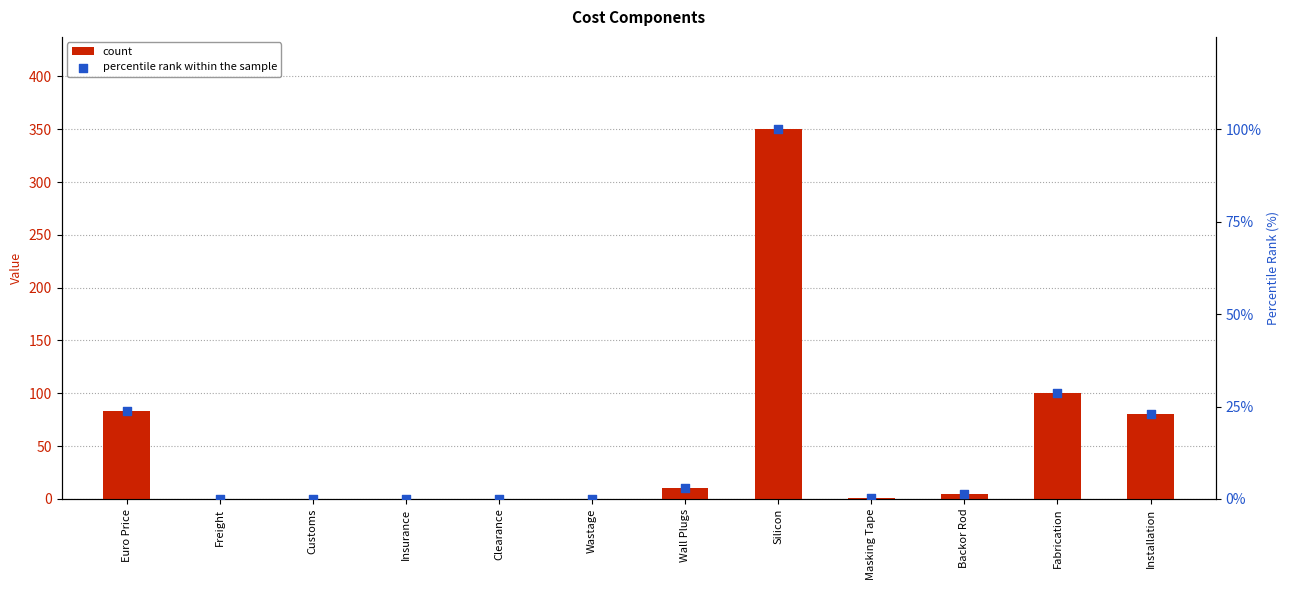

What are all the series names shown in the legend?

count, percentile rank within the sample